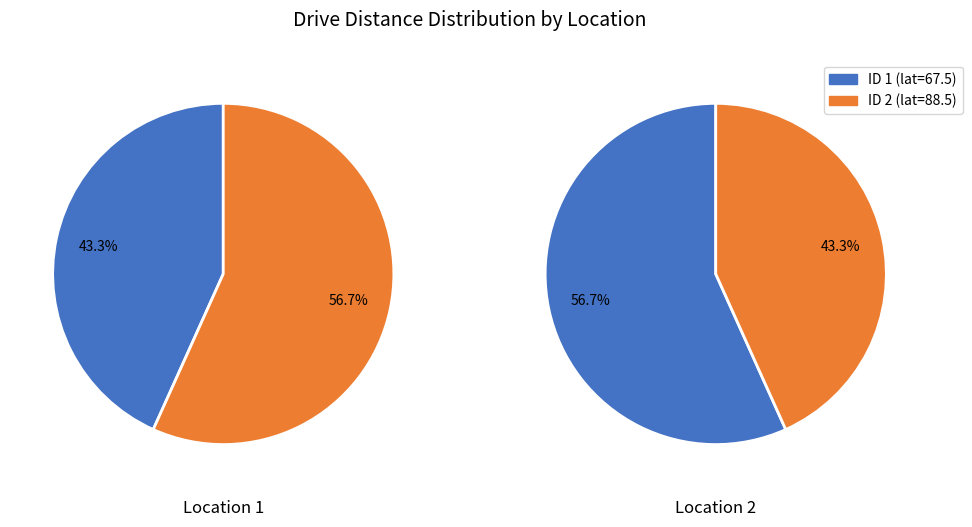

Rank the categories by value from highest to lowest.

1, 2